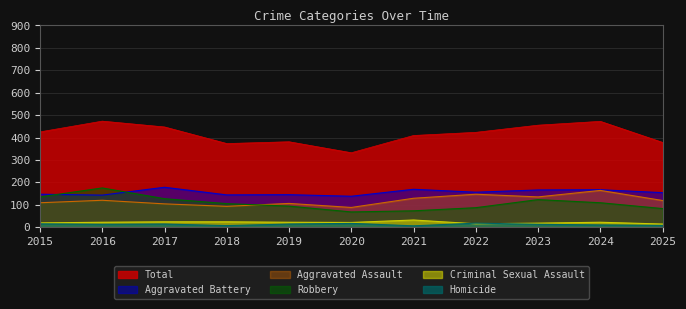

What is the value of the Aggravated Battery point at the 9th from the left?

166